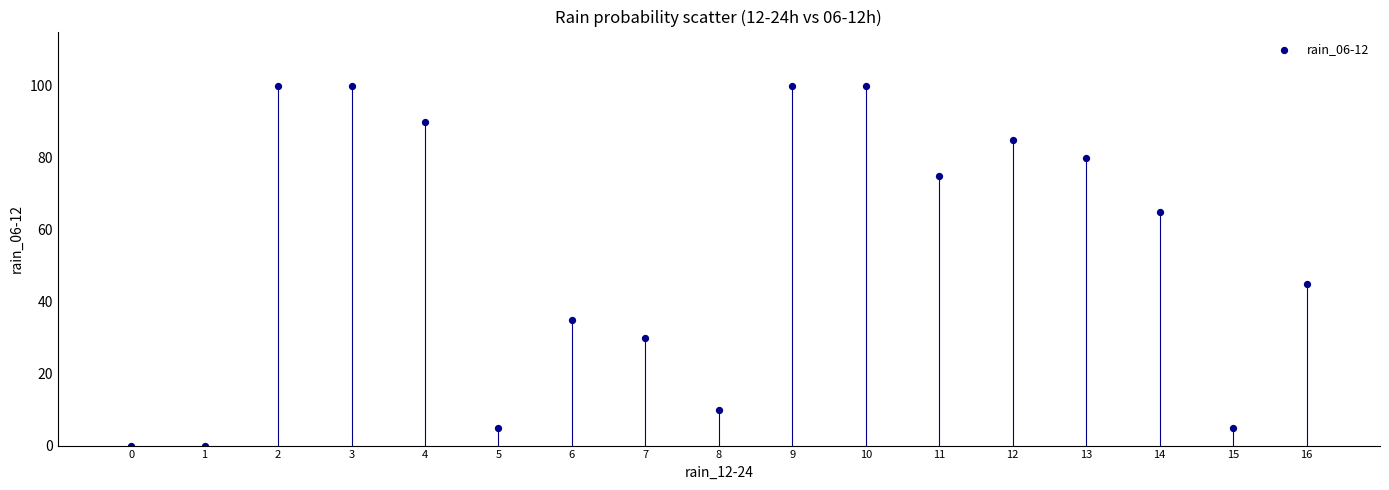

What is the range of Y values (max minus min)?

100